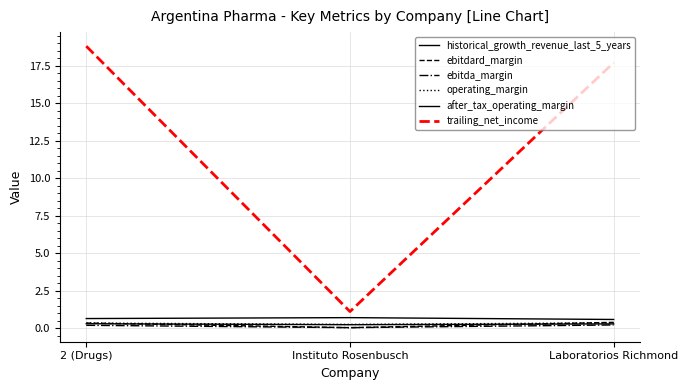

At Laboratorios Richmond, list the series in order from smallest to largest.

ebitda_margin, after_tax_operating_margin, operating_margin, ebitdard_margin, historical_growth_revenue_last_5_years, trailing_net_income